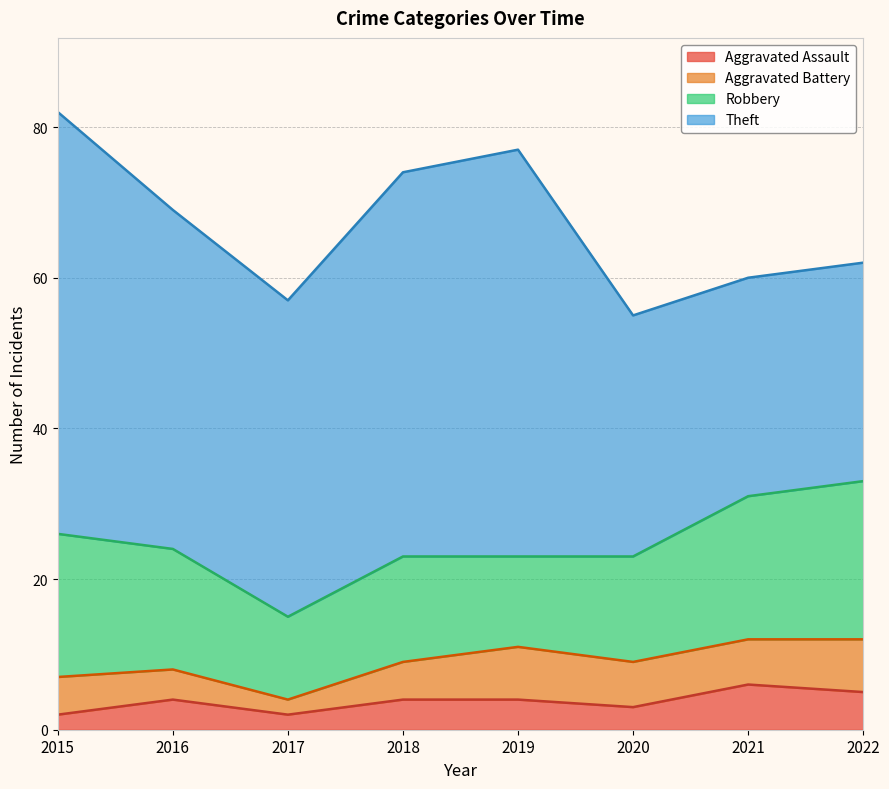

Does the chart display data point markers on the line(s)?

No